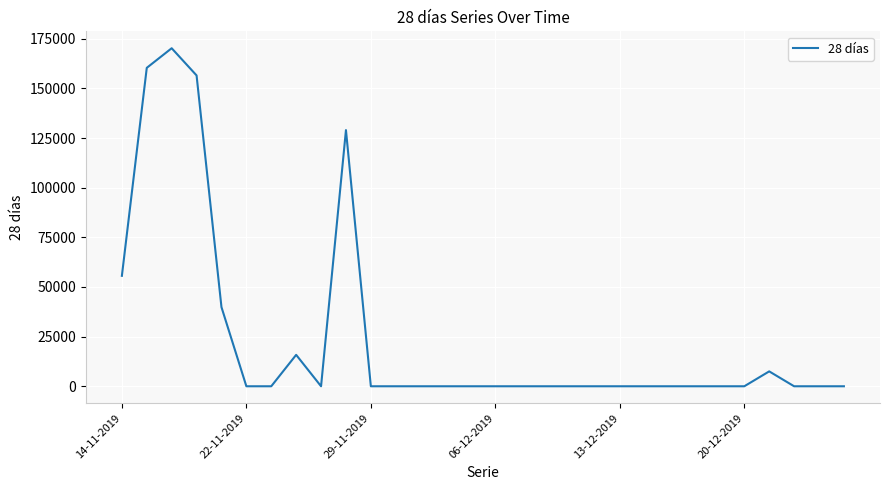

What is the difference between the maximum and minimum values?

170238